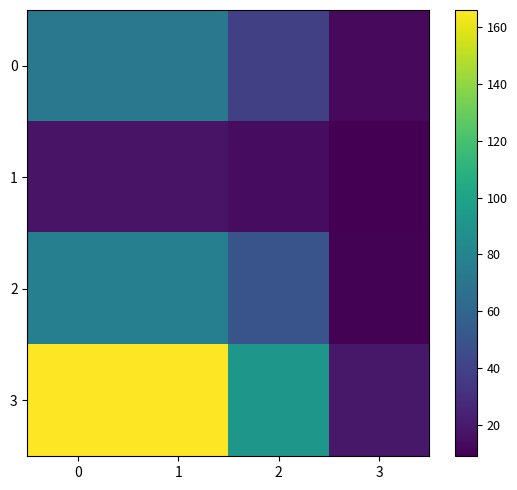

Reading left to right, extract all data points from this chart.

0: 0=72	1=72	2=39	3=13
1: 0=17	1=17	2=14	3=9
2: 0=77	1=77	2=50	3=10
3: 0=166	1=166	2=92	3=19